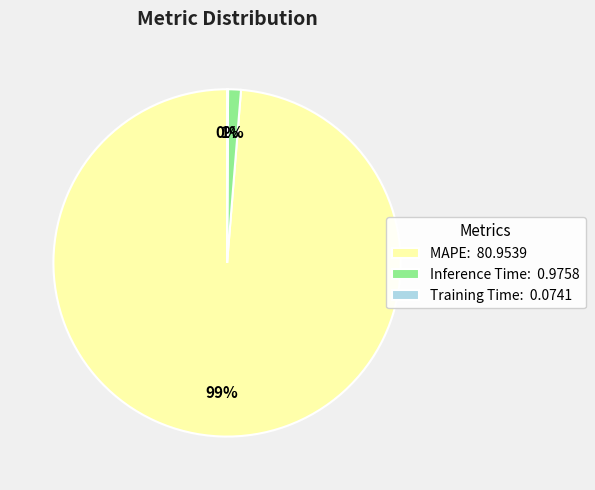

To the nearest percent, what is the difference between the largest and smallest slice percentages?

99%